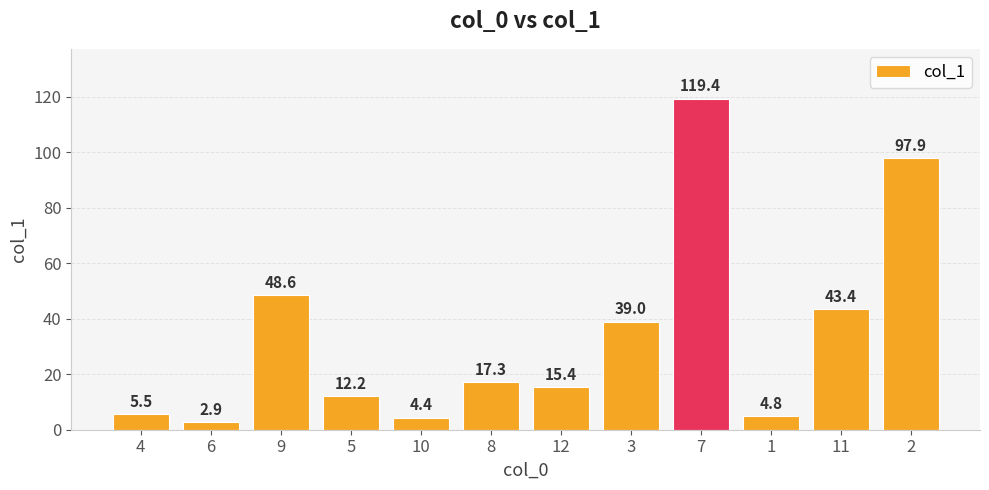

The chart shows a value of 5.5 at 4. True or false?

True